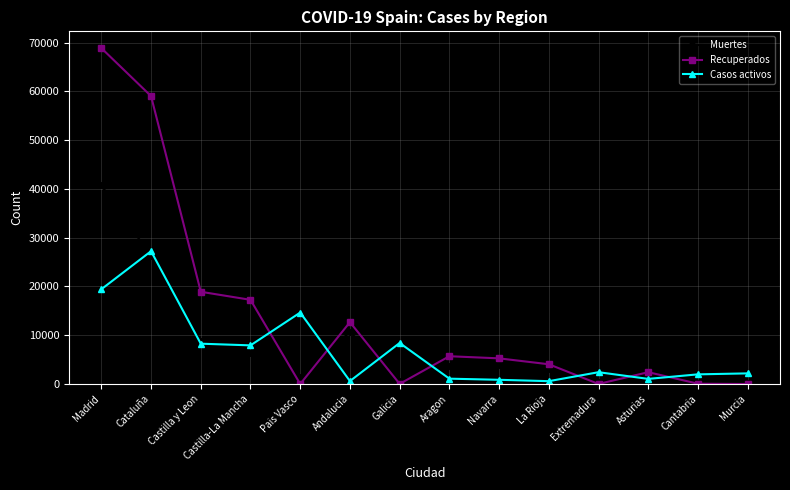

What is the label of the 13th point from the left?

Cantabria